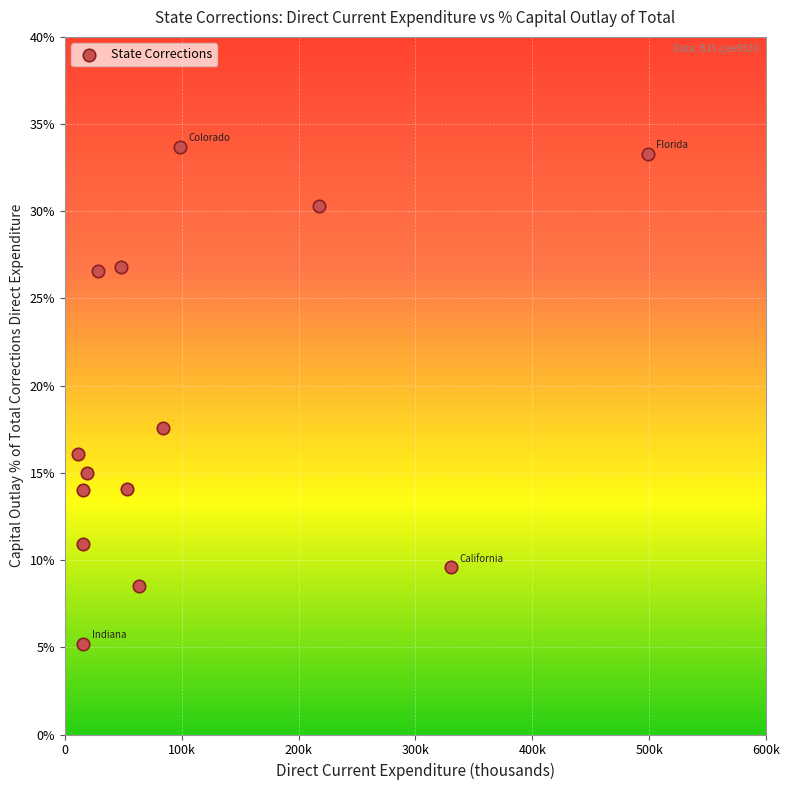

What is the range of X values (max minus min)?

487410.0